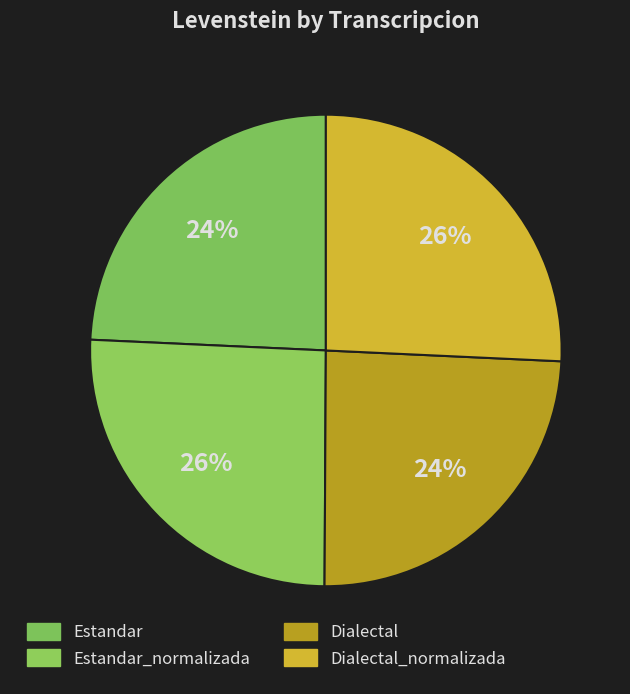

What is the largest slice in the pie chart?

Dialectal_normalizada